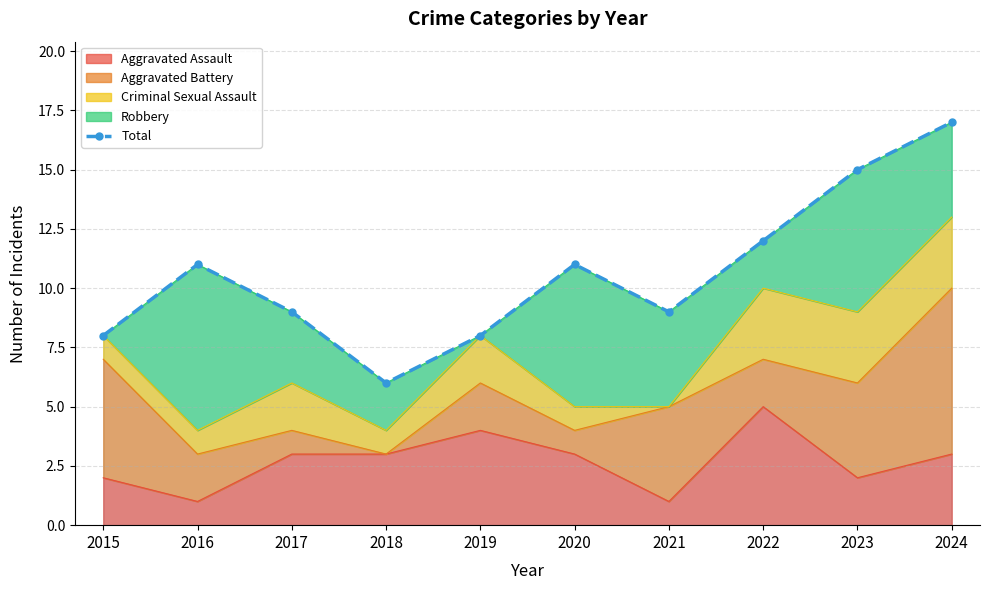

True or false: the data has more than 0 interior local peaks.

True